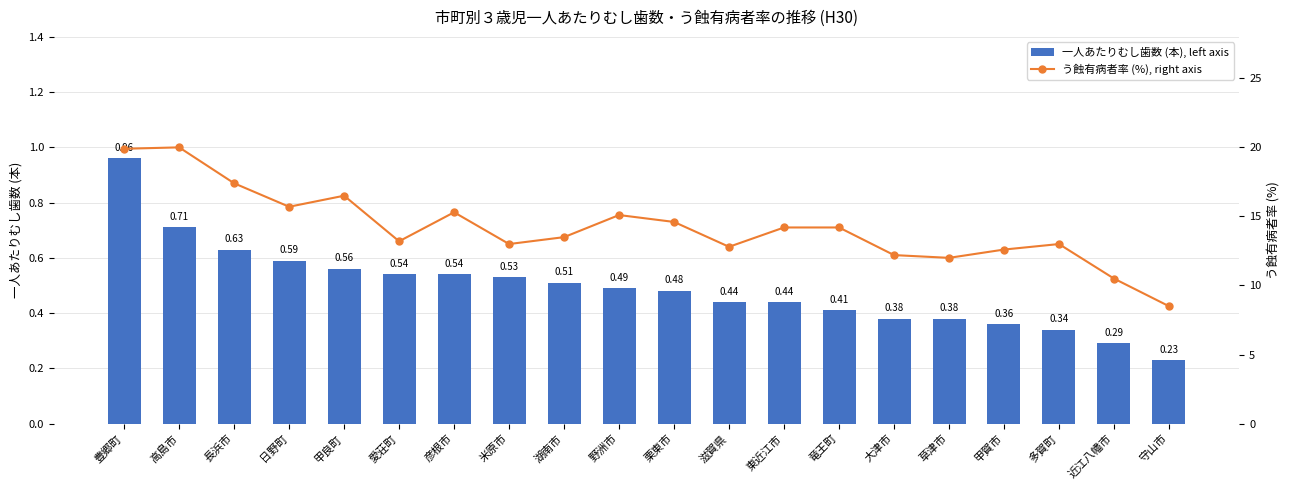

What is the maximum value for 一人あたりむし歯数 (本), left axis?

1.0